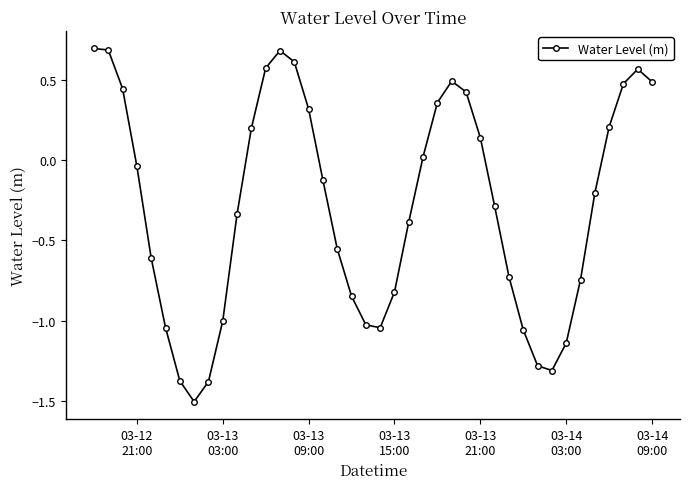

How many interior local valleys (lower than both neighbors) does the data have?

3